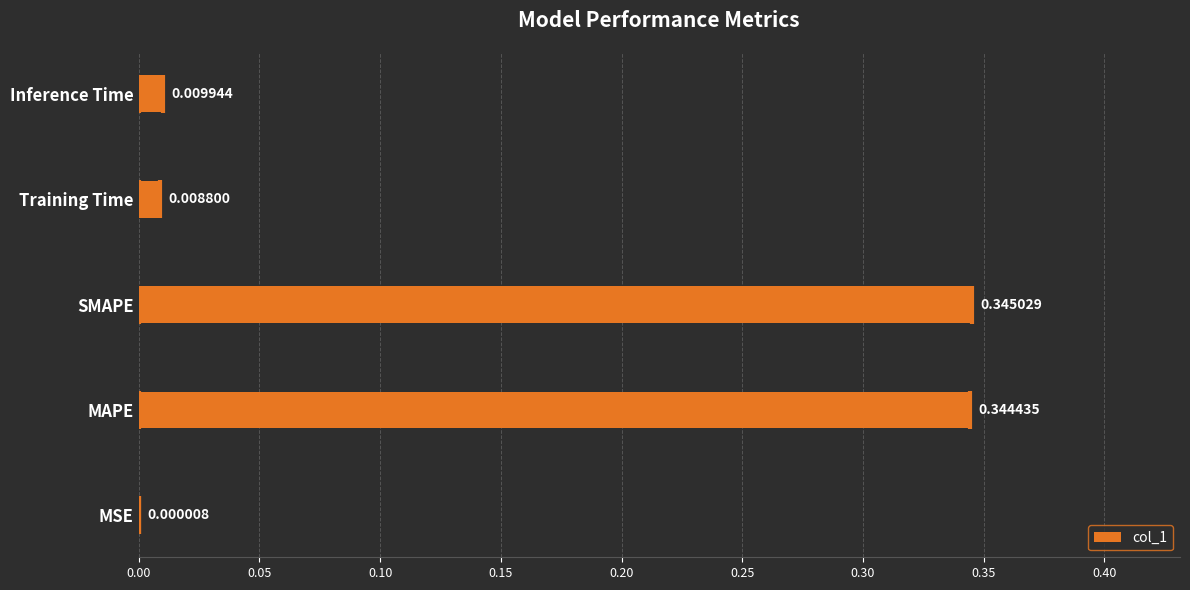

At which category does the chart reach its peak across all series?

SMAPE